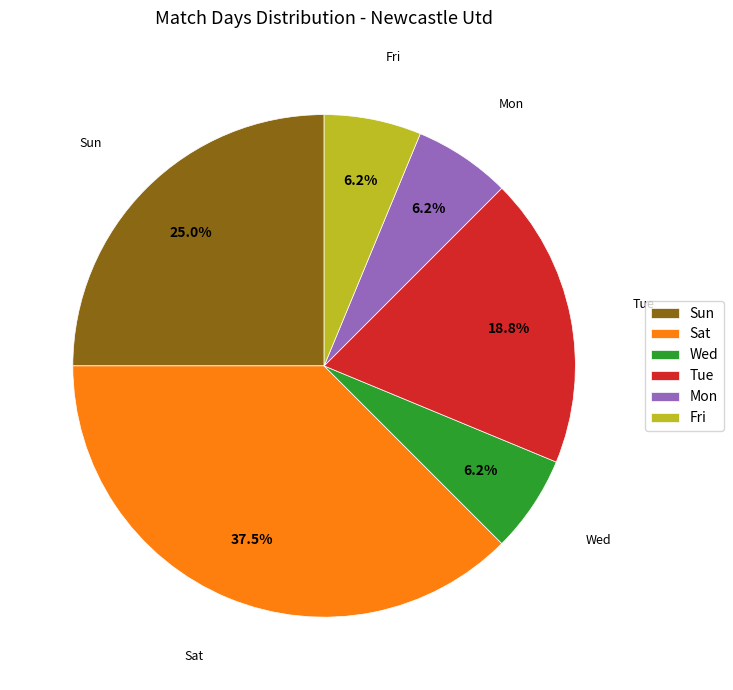

Is there any slice that represents more than half of the pie?

No